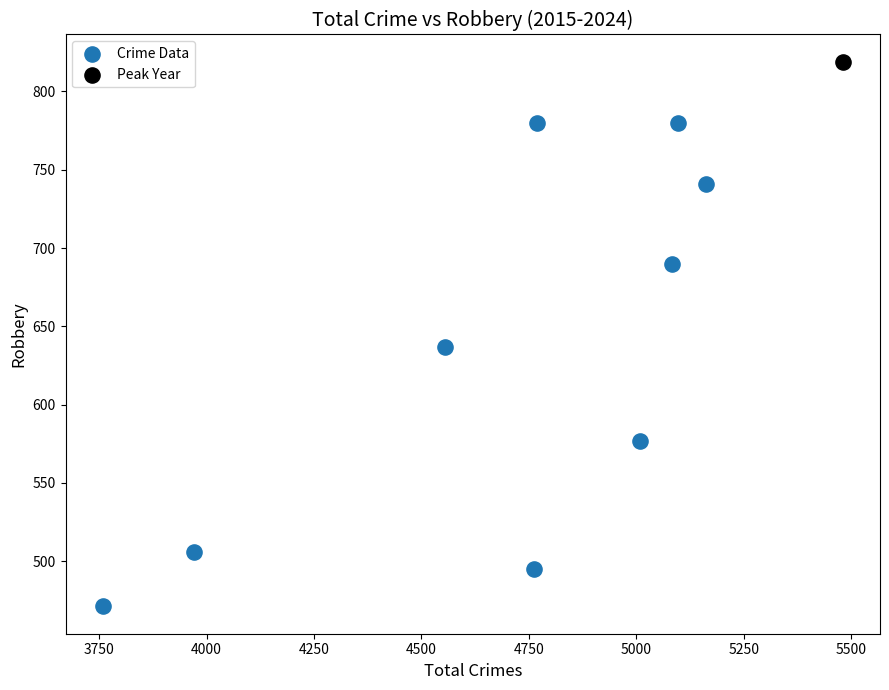

What are all the series names shown in the legend?

Crime Data, Peak Year